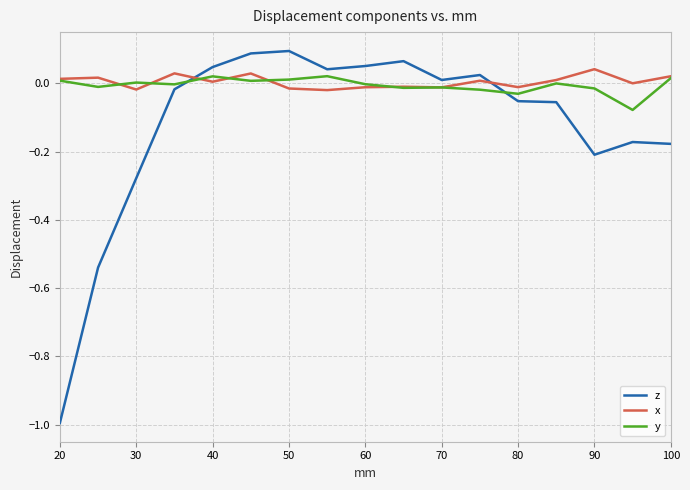

What are all the series names shown in the legend?

z, x, y